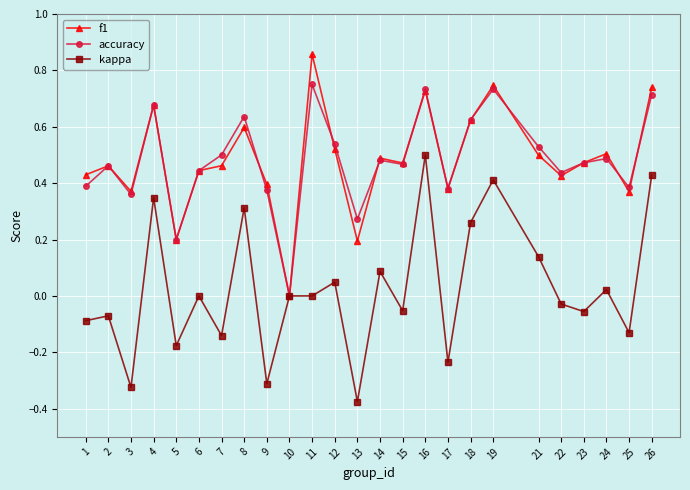

How many values in f1 are above zero?

24